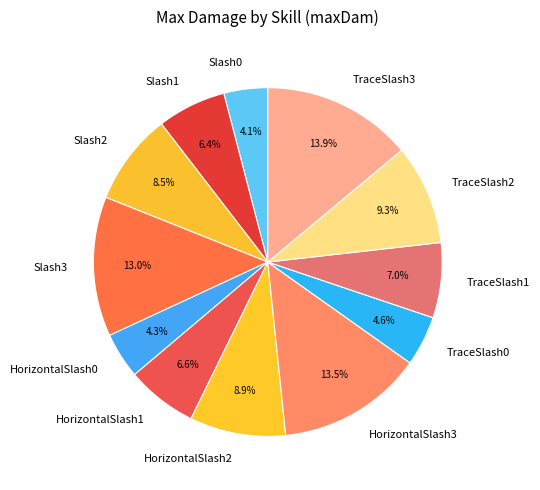

Which has a higher value, Slash2 or HorizontalSlash0?

Slash2